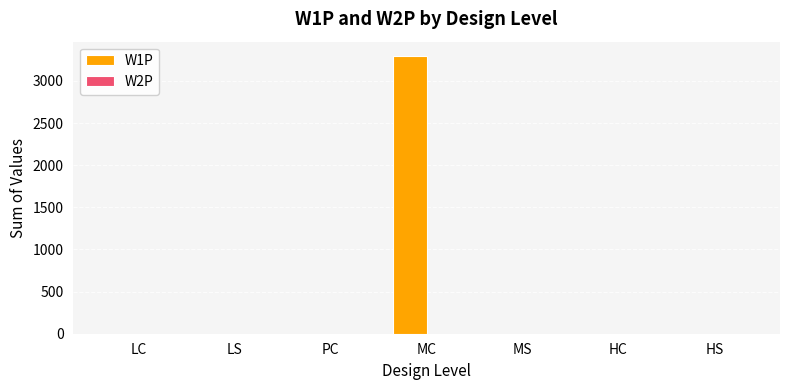

Reading right to left, list all the values displayed in this chart.

HS=0	HC=0	MS=0	MC=3300	PC=0	LS=0	LC=0